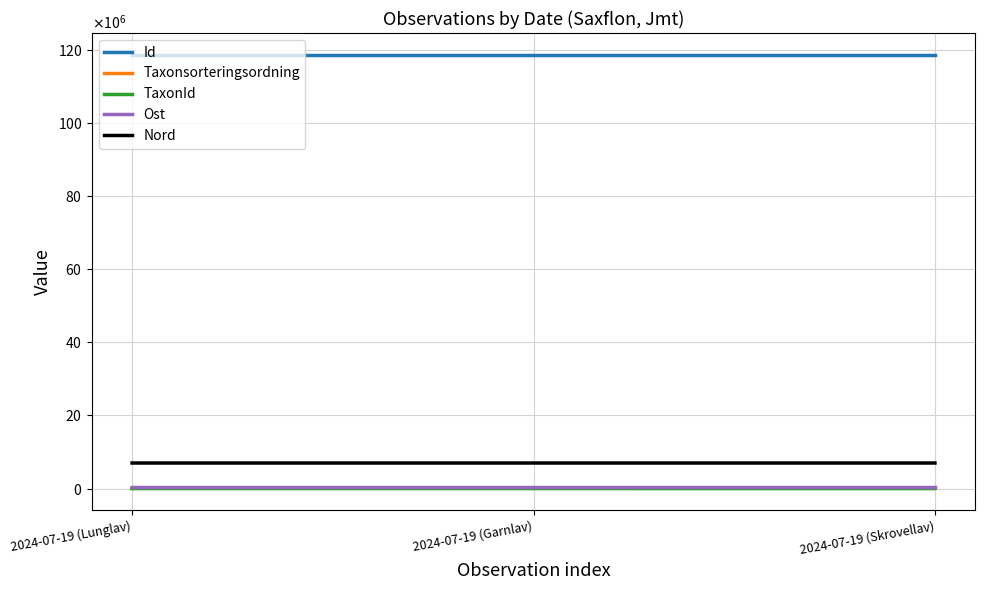

Rank the series at 2024-07-19 (Lunglav) from lowest to highest value.

TaxonId, Taxonsorteringsordning, Ost, Nord, Id